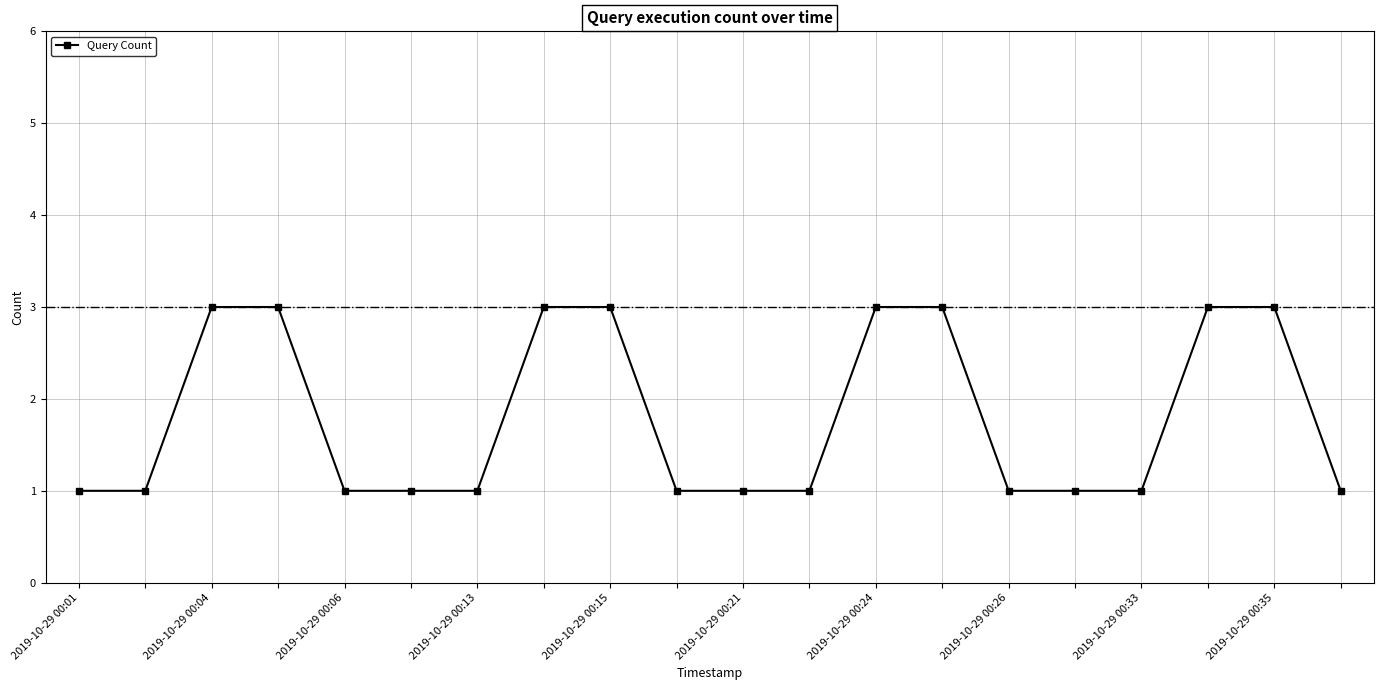

What is the minimum value shown in the chart?

1